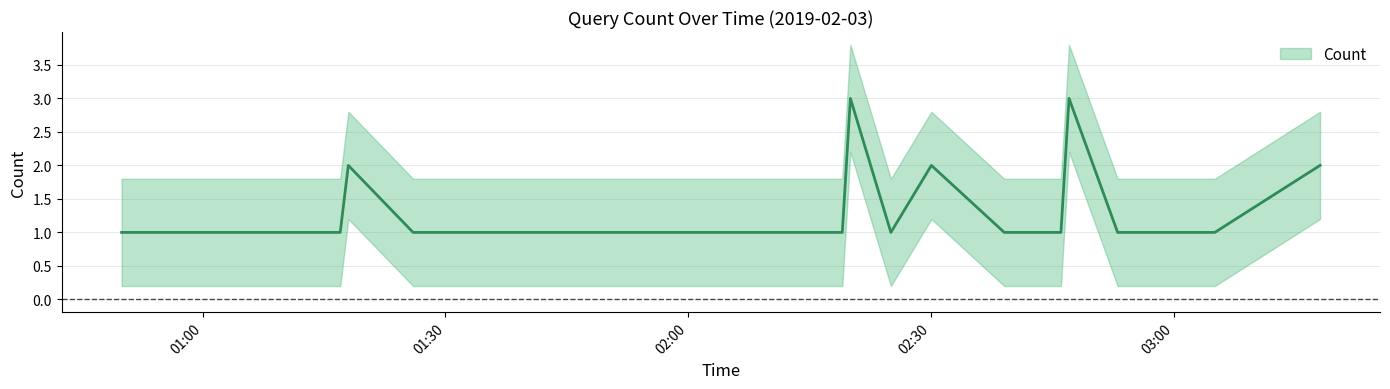

Where is the data nearest to the value 2?

2019-02-03 01:18:00